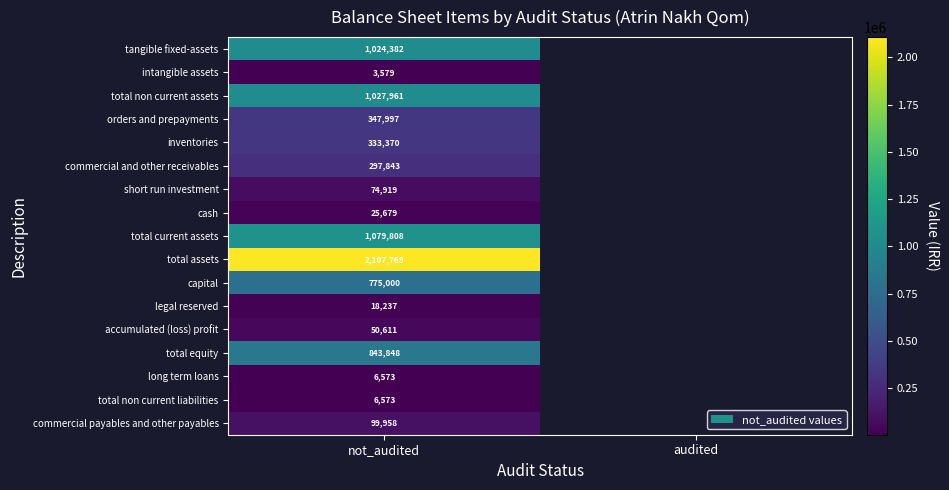

The value of legal reserved at not_audited is 10146. True or false?

False